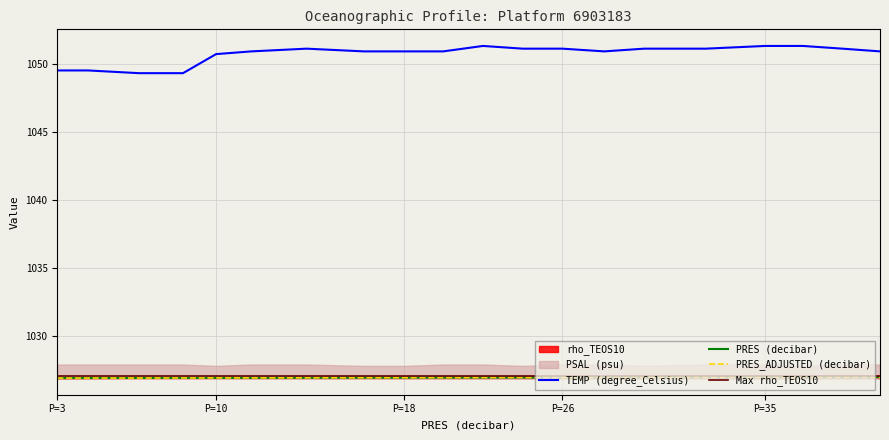

What is the value of the PRES (decibar) point at the 12th from the left?

1026.9